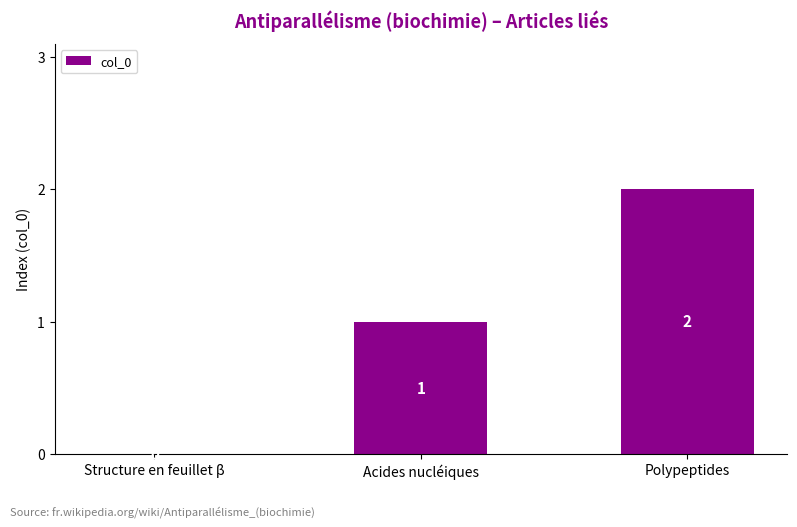

Between Acides nucléiques and Structure en feuillet β, which is larger?

Acides nucléiques